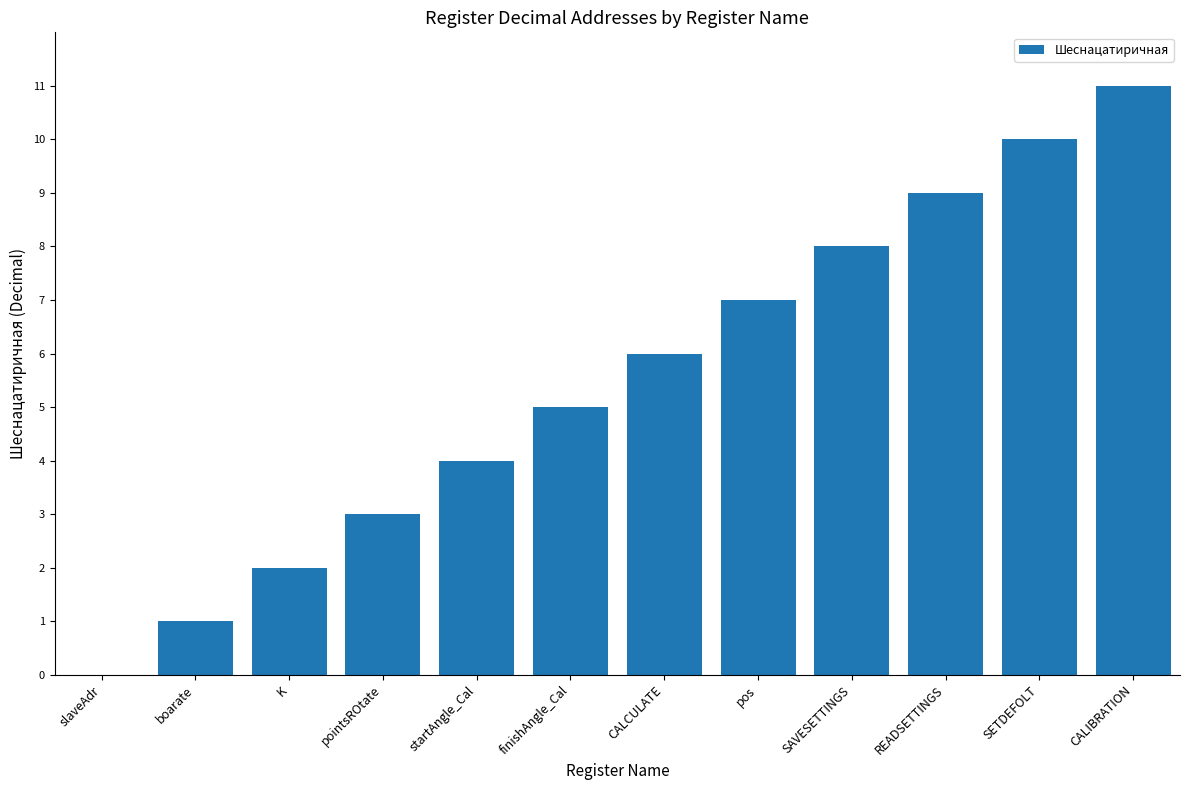

Read the value at K.

2